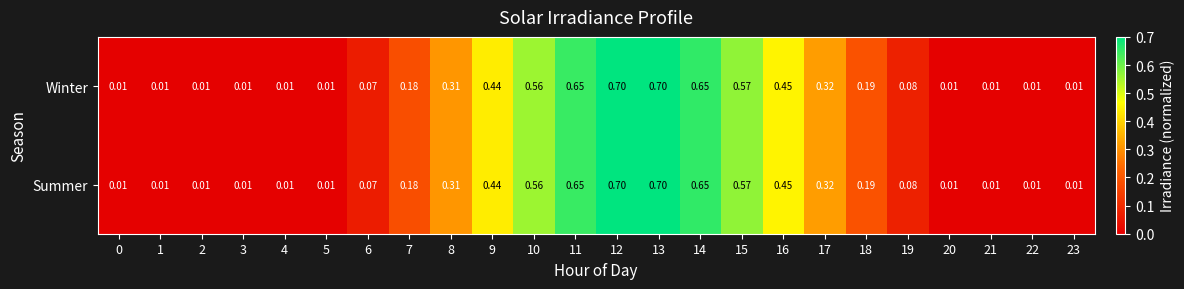

At how many categories does at least one series exceed 0?

24